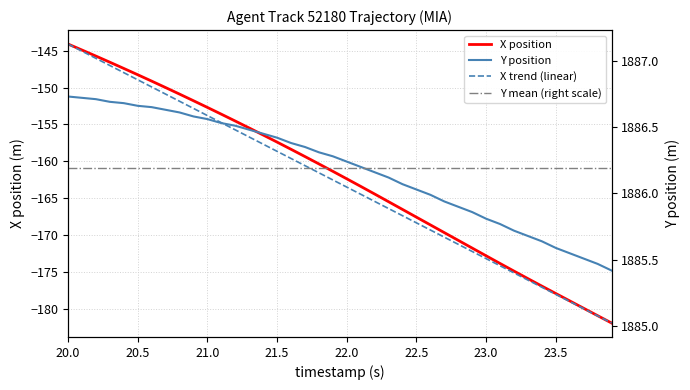

What is the value of the X trend (linear) point at the 32nd from the left?

-174.2